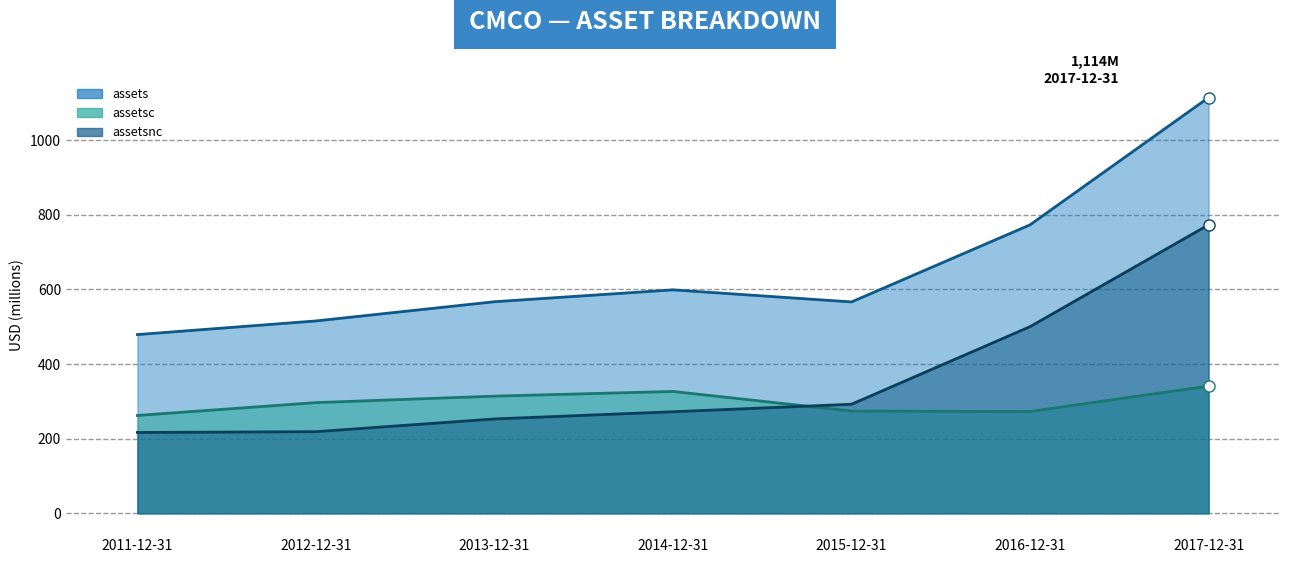

What is the label of the 7th point from the right?

2011-12-31